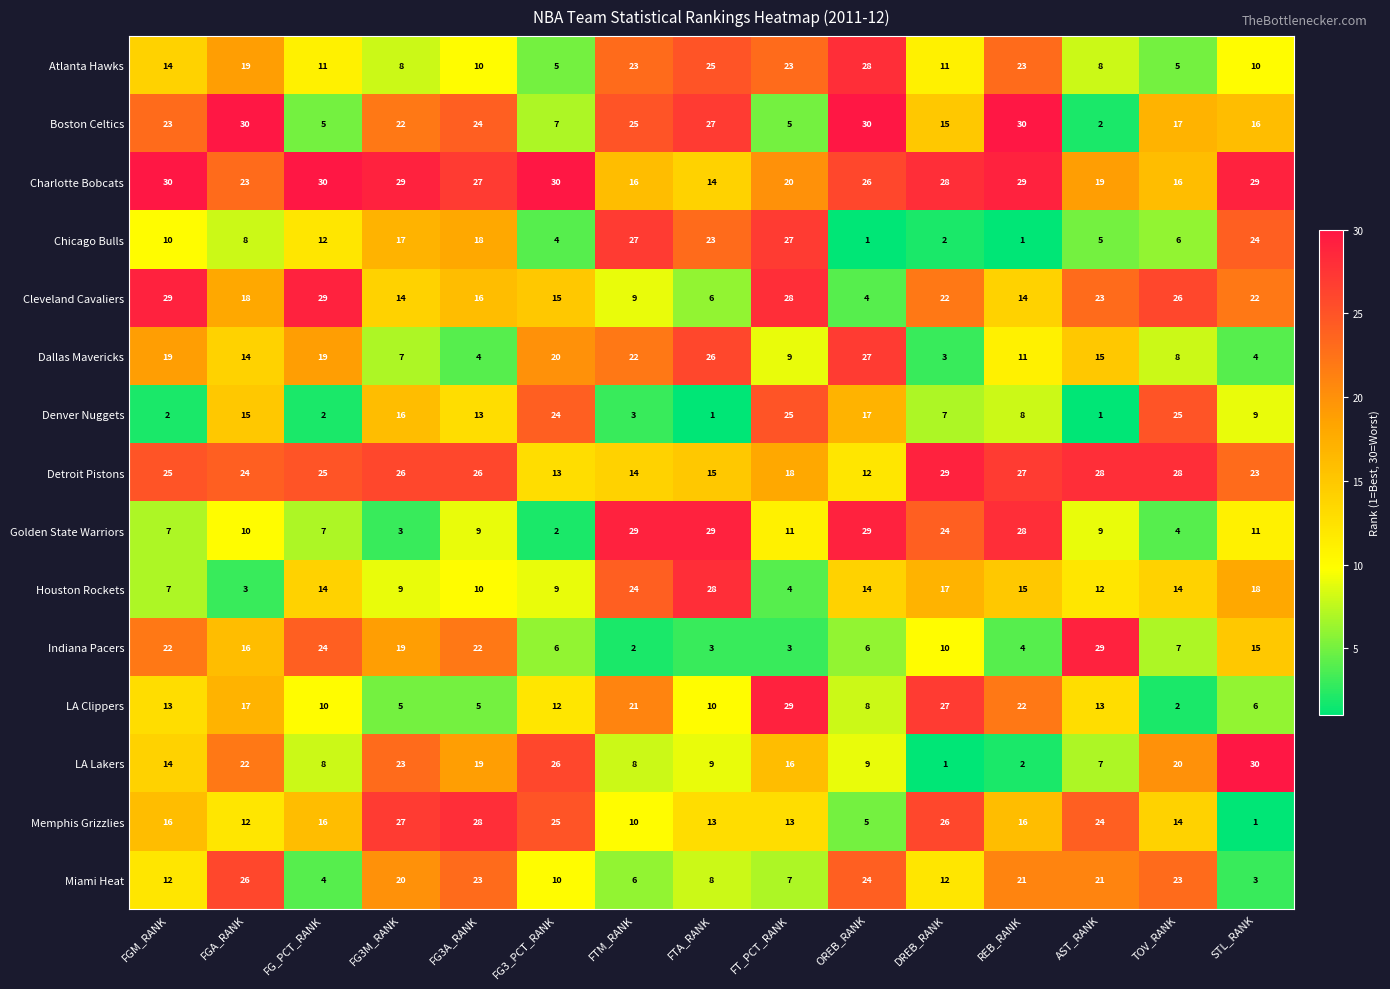

True or false: Boston Celtics has a value of 30 at OREB_RANK.

True